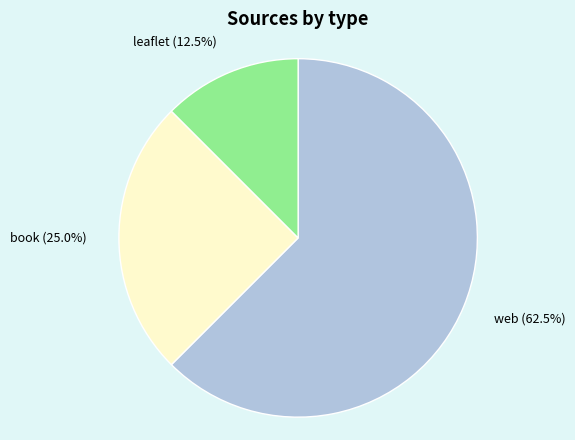

What is the largest slice in the pie chart?

web